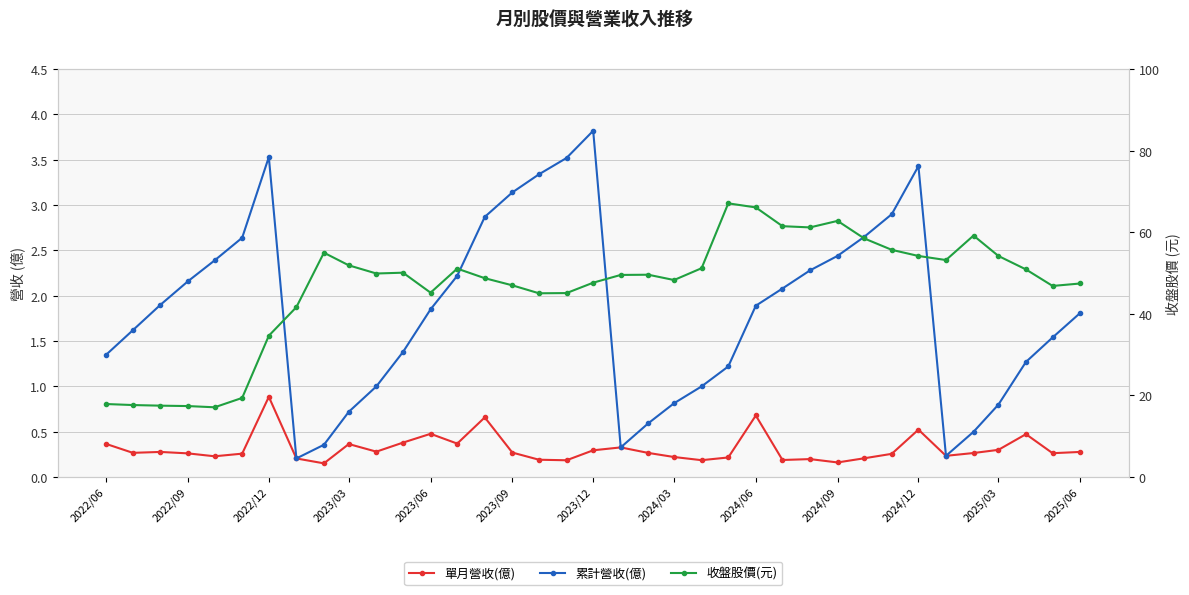

What is the average value of the 累計營收(億) series?

1.8